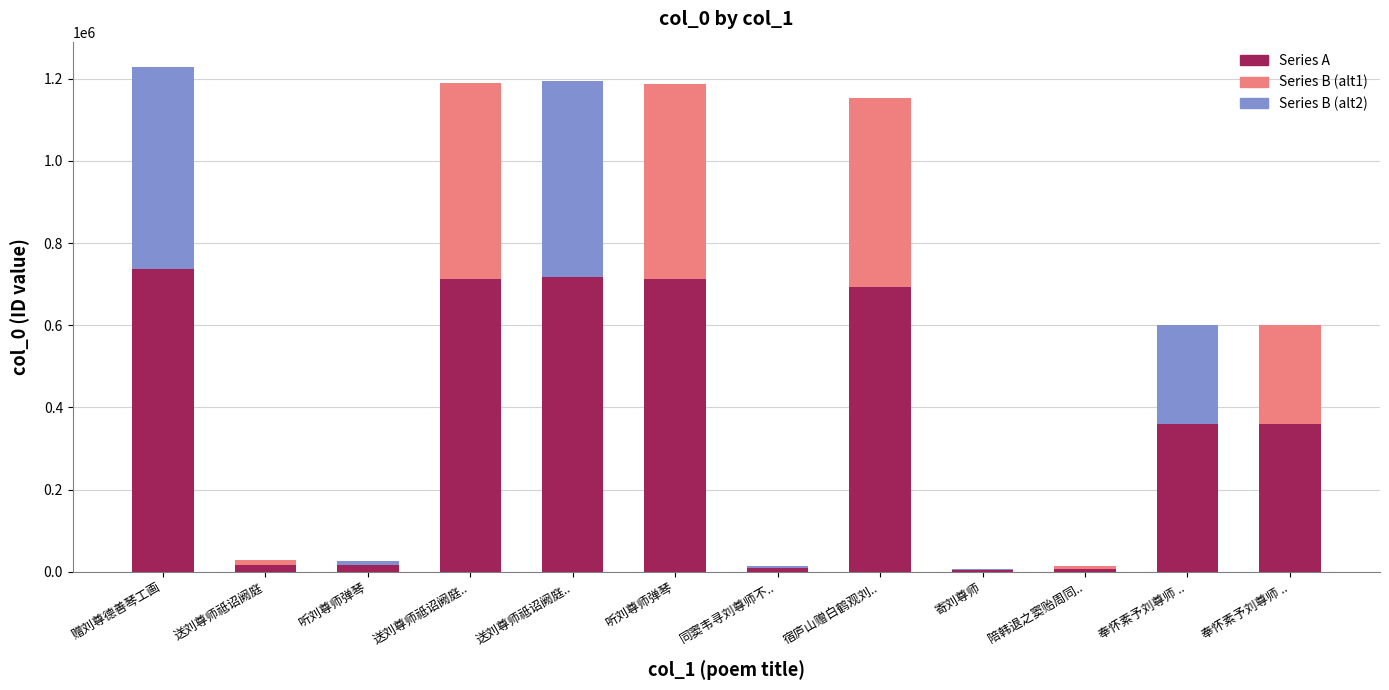

What is the difference between the maximum and minimum values?

733750.8